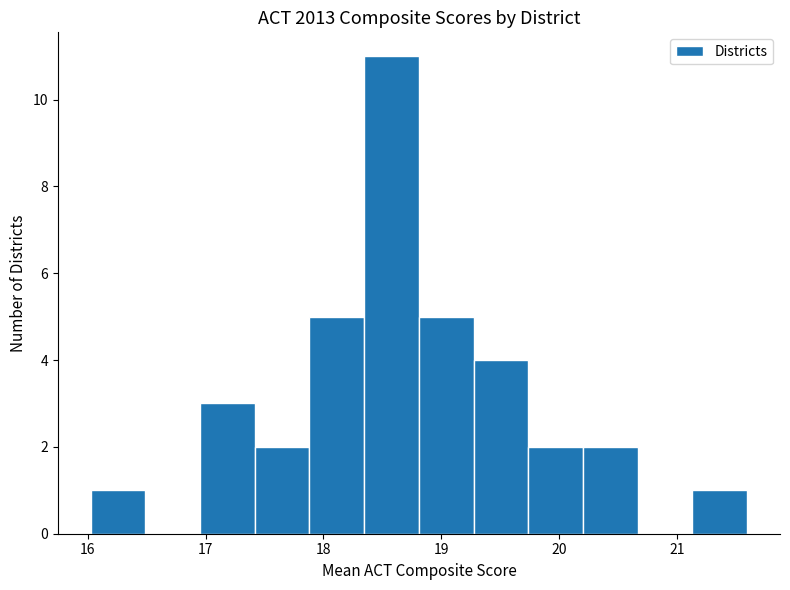

Reading left to right, transcribe this chart: for each bar, give the range it covers on the x-axis and its height. Neither the bar edges nor the heights are printed on the chart, so give them approximately, as read against the axes.

16.0 to 16.5: 1
16.5 to 17.0: 0
17.0 to 17.4: 3
17.4 to 17.9: 2
17.9 to 18.3: 5
18.3 to 18.8: 11
18.8 to 19.3: 5
19.3 to 19.7: 4
19.7 to 20.2: 2
20.2 to 20.7: 2
20.7 to 21.1: 0
21.1 to 21.6: 1